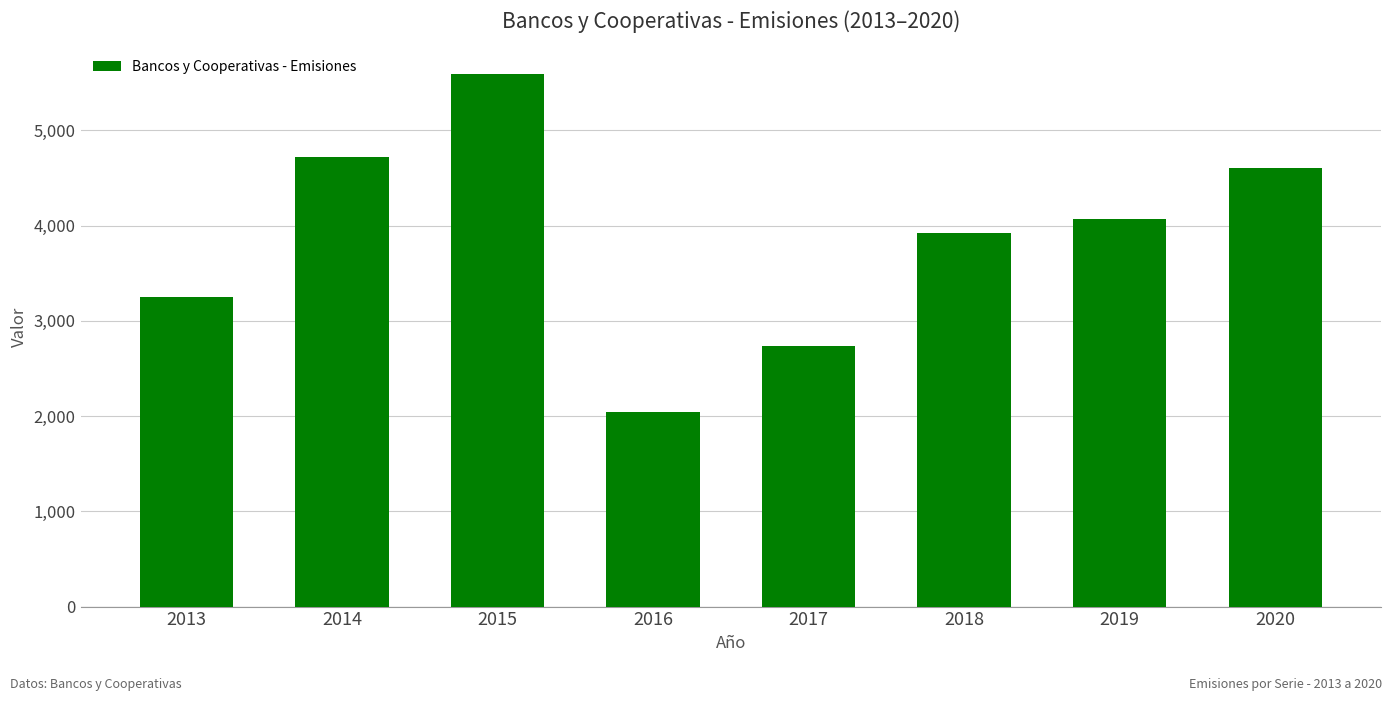

What is the value of the 7th bar from the left?

4073